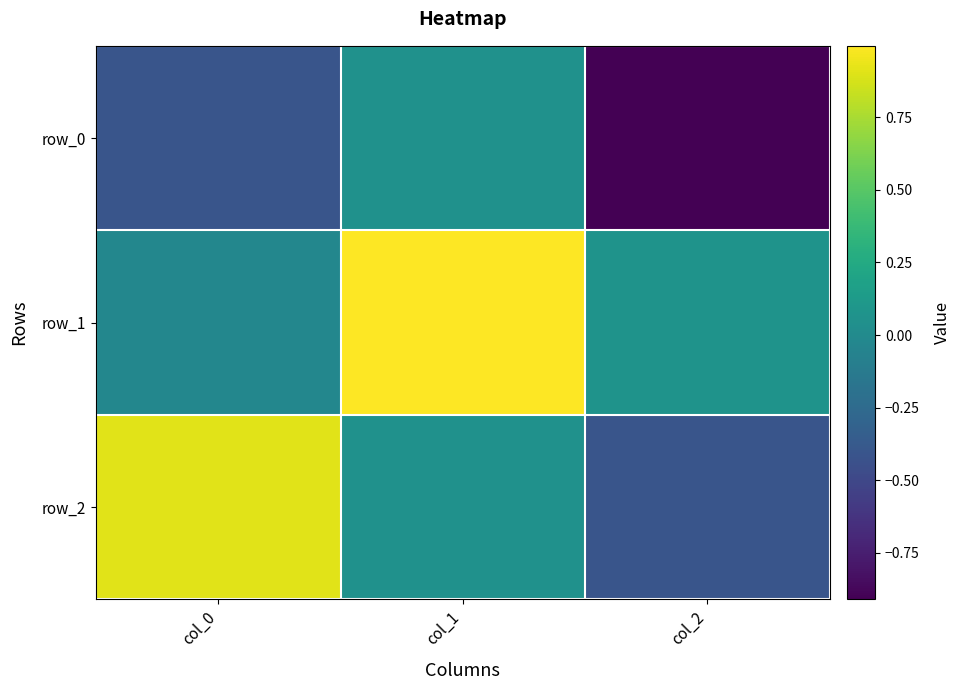

What is the difference between the row_1 values at col_2 and col_0?

0.1